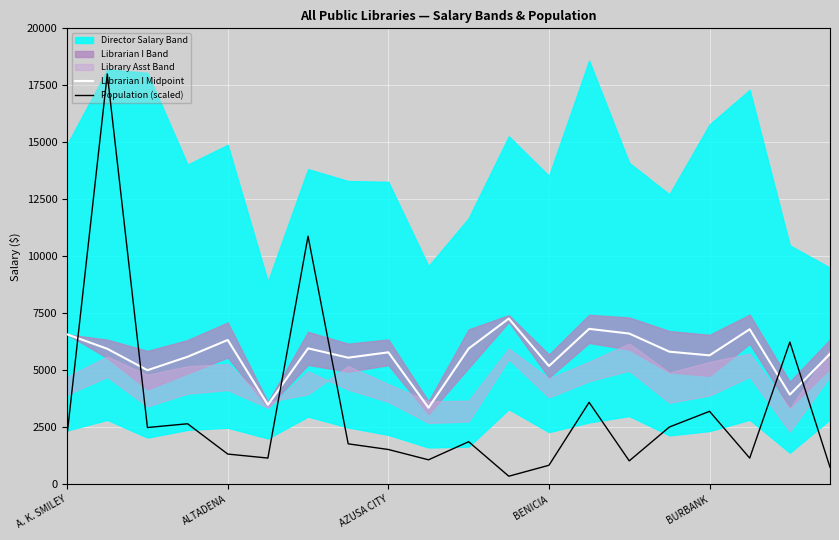

Is the value of Librarian I Midpoint at 6 greater than the value of Population (scaled) at 6?

No